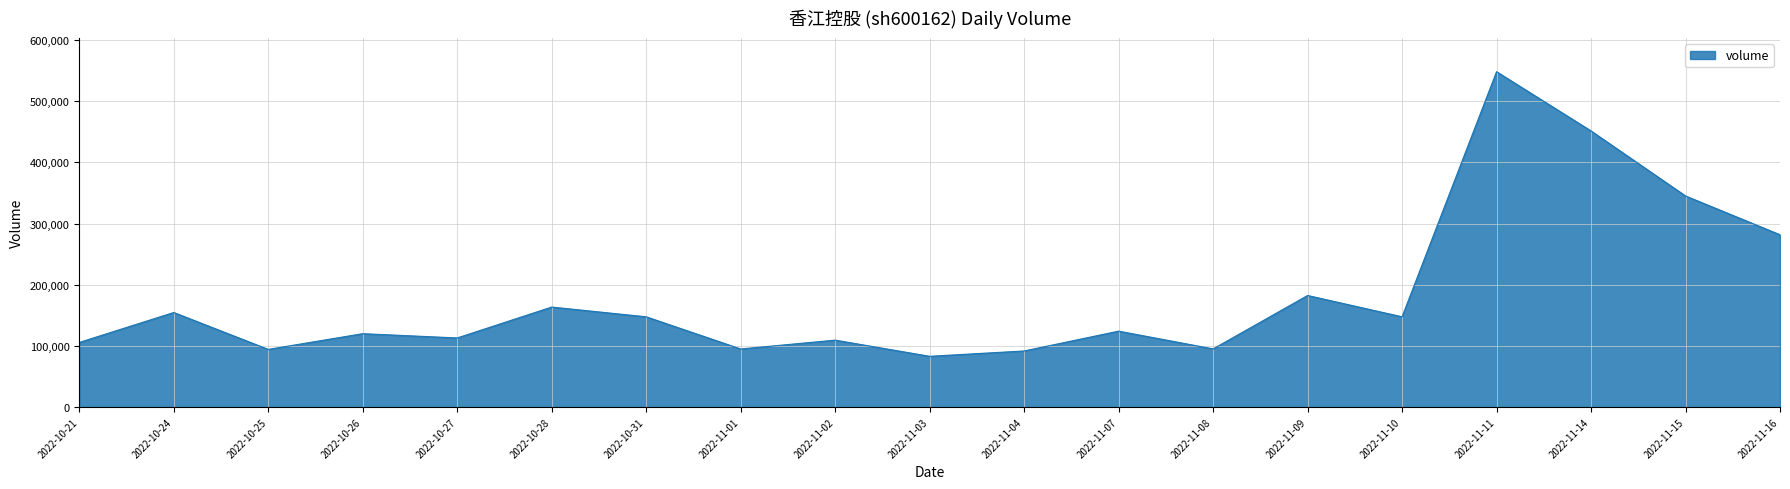

Where is the first local minimum?

2022-10-25